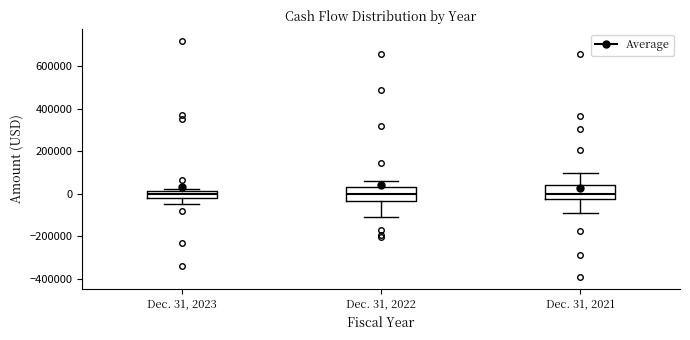

Reading left to right, read every box against the y-axis: the position of its median line, the range the box covers, and the ends of its whiskers. The values are not printed on the chart, so give them approximately, as read against the axis.

Dec. 31, 2023: median 0, box -20000 to 20000, whiskers -60000 to 20000 (just above the box's upper edge)
Dec. 31, 2022: median 0, box -40000 to 40000, whiskers -100000 to 60000
Dec. 31, 2021: median 0, box -20000 to 40000, whiskers -100000 to 100000